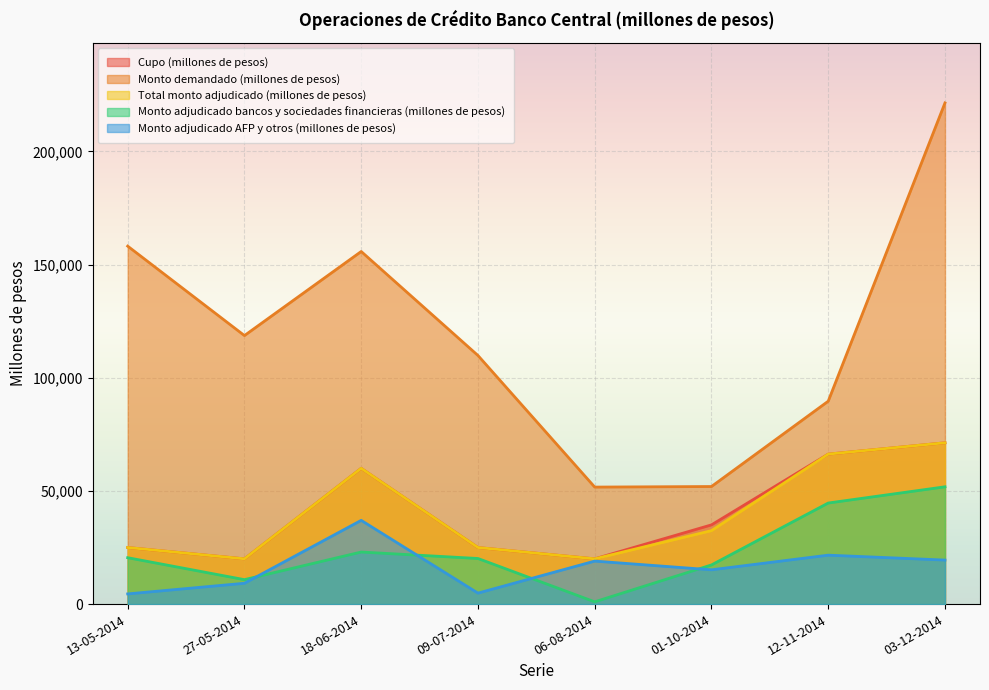

True or false: Total monto adjudicado (millones de pesos) has more than 2 points higher than both neighbors.

False